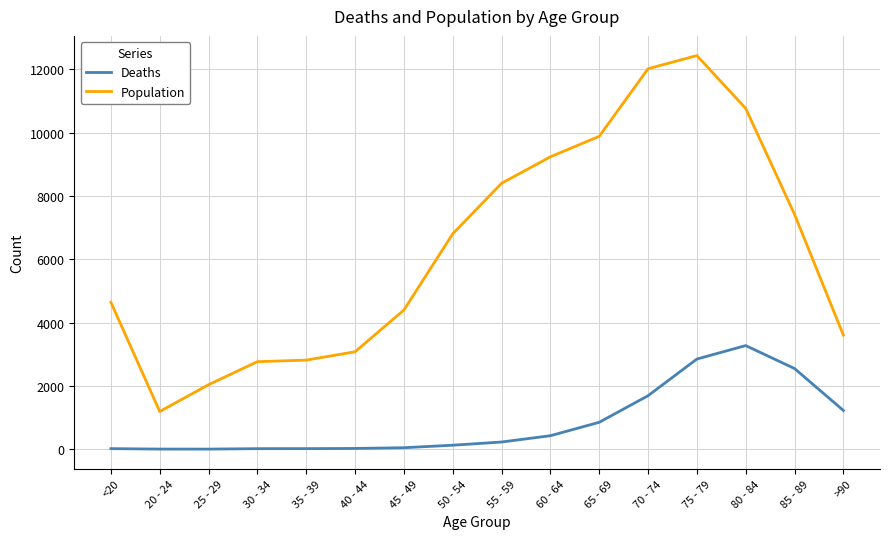

Count the number of categories in the chart.

16